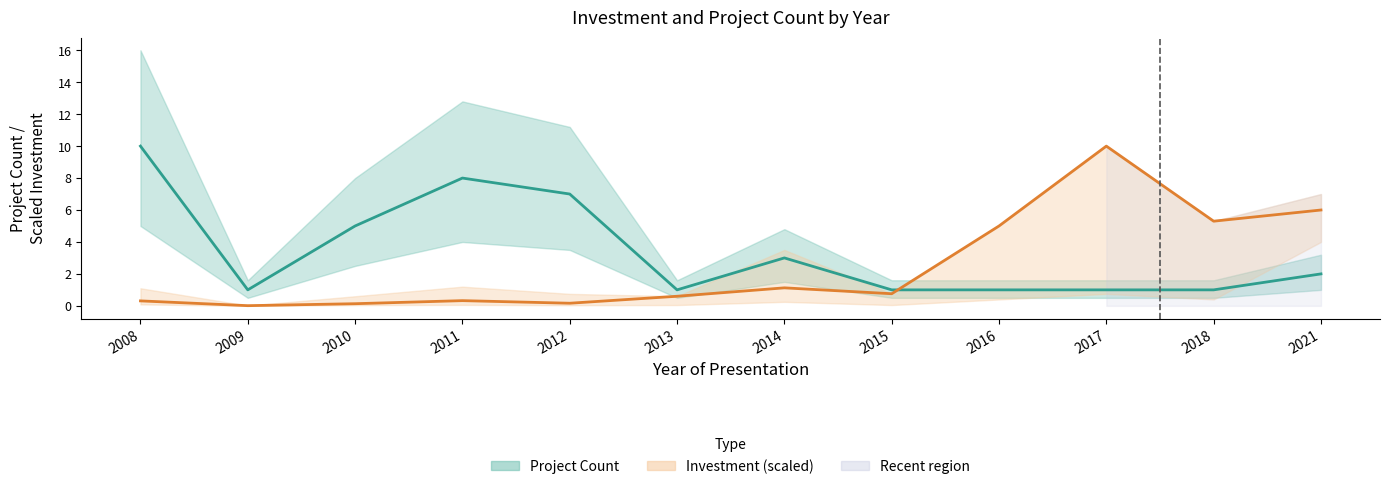

Reading left to right, what are all the values shown in this chart?

Project Count: 10.0	1.0	5.0	8.0	7.0	1.0	3.0	1.0	1.0	1.0	1.0	2.0
Investment (MMU$, scaled): 0.3	0.0	0.1	0.3	0.2	0.6	1.1	0.8	5.0	10.0	5.3	6.0